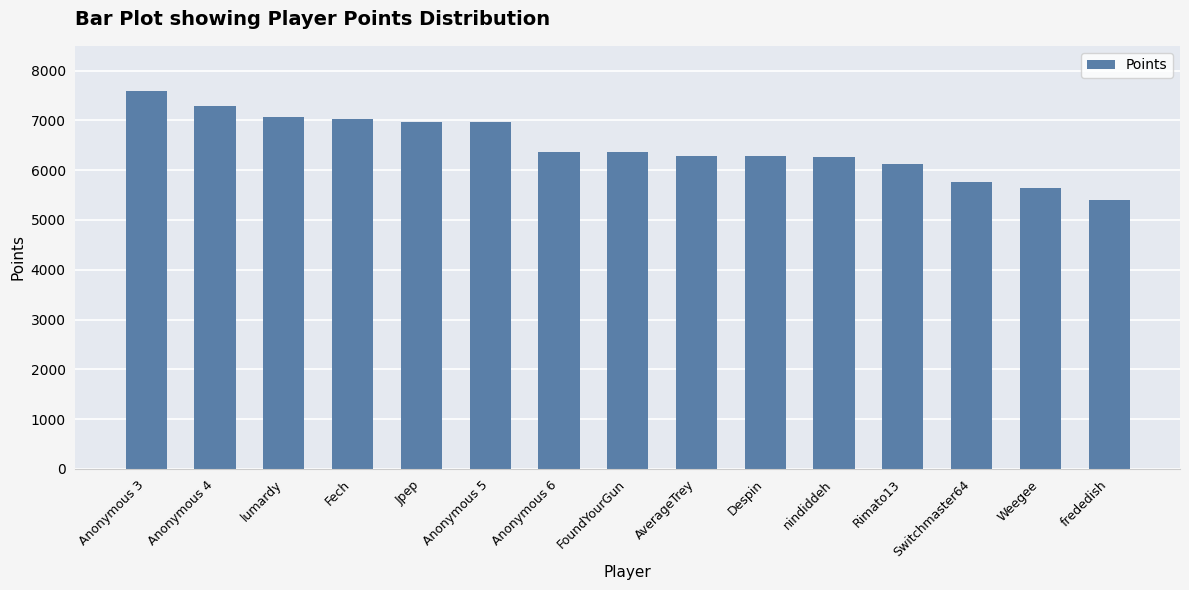

Is it true that the value at Switchmaster64 is 5763?

True